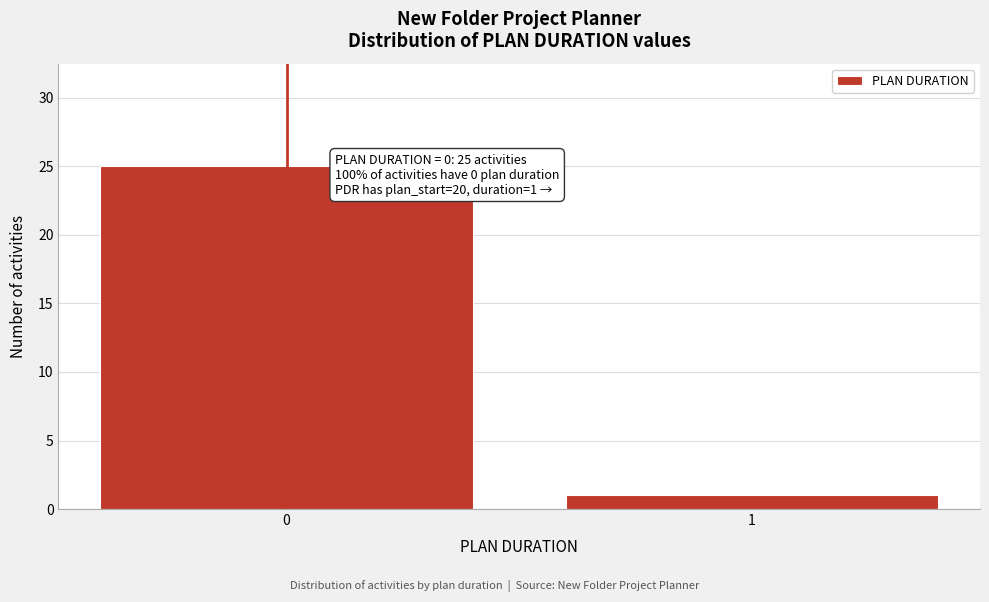

Reading left to right, extract all data points from this chart.

25	1